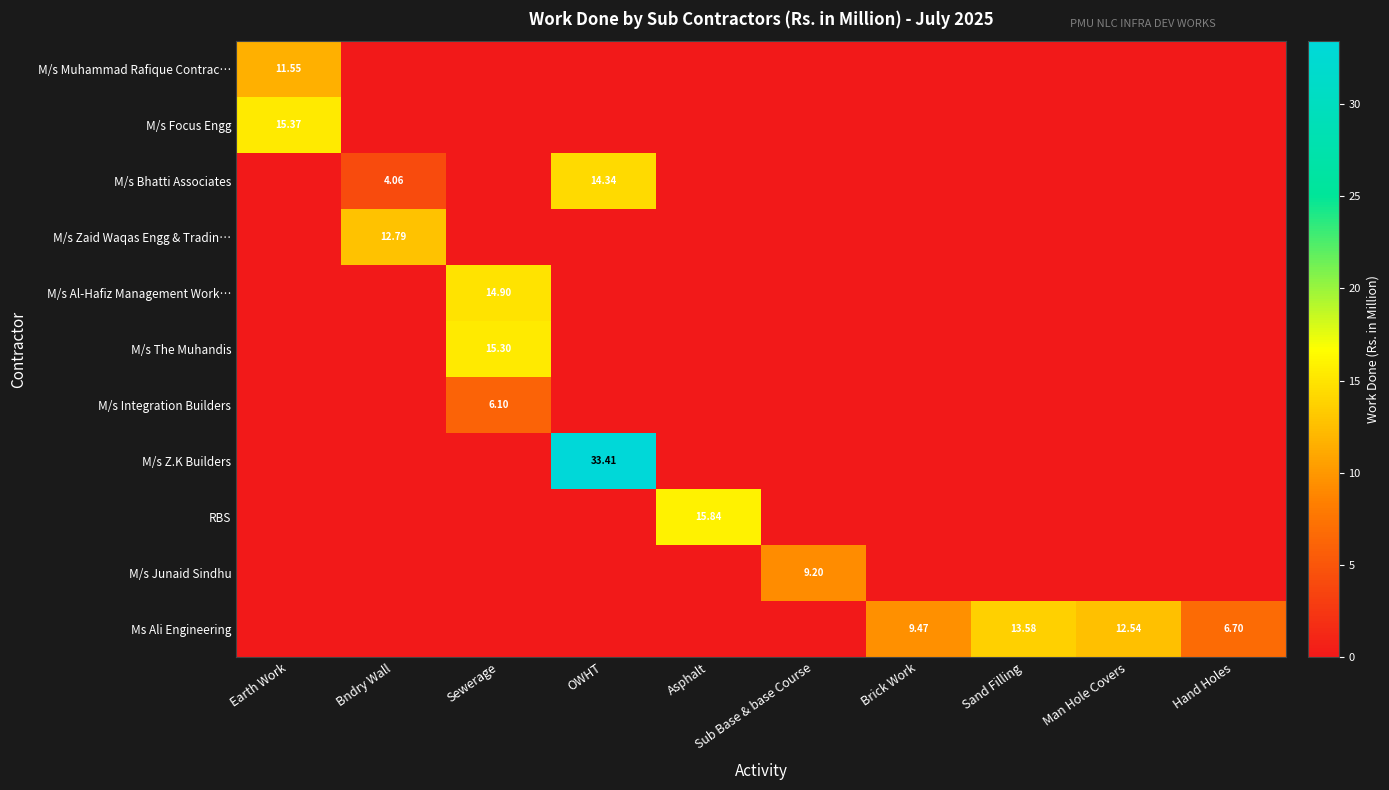

How many positive values does the M/s Junaid Sindhu series have?

1